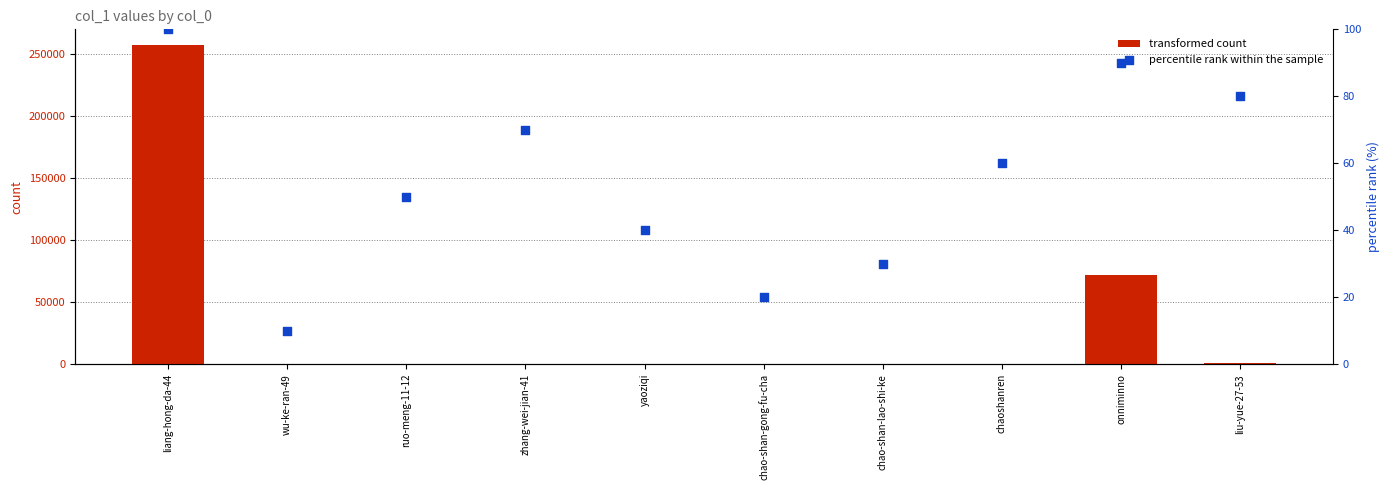

What is the total value across all series at chaoshanren?

168